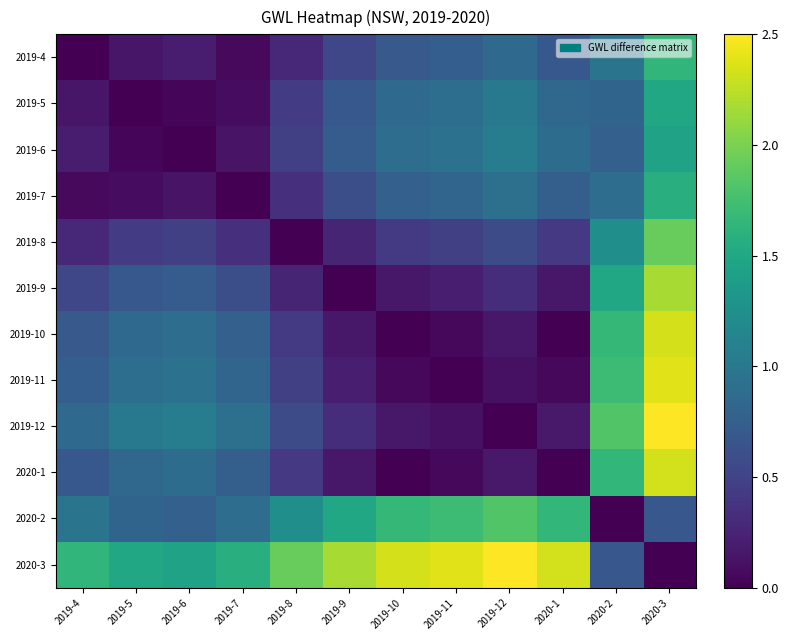

Reading left to right, list all the values displayed in this chart.

2019-4: 2019-4=0.0	2019-5=0.2	2019-6=0.2	2019-7=0.1	2019-8=0.3	2019-9=0.5	2019-10=0.7	2019-11=0.7	2019-12=0.9	2020-1=0.7	2020-2=1.0	2020-3=1.6
2019-5: 2019-4=0.2	2019-5=0.0	2019-6=0.0	2019-7=0.1	2019-8=0.4	2019-9=0.7	2019-10=0.9	2019-11=0.9	2019-12=1.0	2020-1=0.8	2020-2=0.8	2020-3=1.5
2019-6: 2019-4=0.2	2019-5=0.0	2019-6=0.0	2019-7=0.1	2019-8=0.5	2019-9=0.7	2019-10=0.9	2019-11=0.9	2019-12=1.1	2020-1=0.9	2020-2=0.8	2020-3=1.4
2019-7: 2019-4=0.1	2019-5=0.1	2019-6=0.1	2019-7=0.0	2019-8=0.3	2019-9=0.6	2019-10=0.8	2019-11=0.8	2019-12=0.9	2020-1=0.8	2020-2=0.9	2020-3=1.6
2019-8: 2019-4=0.3	2019-5=0.4	2019-6=0.5	2019-7=0.3	2019-8=0.0	2019-9=0.3	2019-10=0.4	2019-11=0.5	2019-12=0.6	2020-1=0.4	2020-2=1.2	2020-3=1.9
2019-9: 2019-4=0.5	2019-5=0.7	2019-6=0.7	2019-7=0.6	2019-8=0.3	2019-9=0.0	2019-10=0.2	2019-11=0.2	2019-12=0.3	2020-1=0.2	2020-2=1.5	2020-3=2.2
2019-10: 2019-4=0.7	2019-5=0.9	2019-6=0.9	2019-7=0.8	2019-8=0.4	2019-9=0.2	2019-10=0.0	2019-11=0.0	2019-12=0.2	2020-1=0.0	2020-2=1.7	2020-3=2.3
2019-11: 2019-4=0.7	2019-5=0.9	2019-6=0.9	2019-7=0.8	2019-8=0.5	2019-9=0.2	2019-10=0.0	2019-11=0.0	2019-12=0.1	2020-1=0.1	2020-2=1.7	2020-3=2.4
2019-12: 2019-4=0.9	2019-5=1.0	2019-6=1.1	2019-7=0.9	2019-8=0.6	2019-9=0.3	2019-10=0.2	2019-11=0.1	2019-12=0.0	2020-1=0.2	2020-2=1.8	2020-3=2.5
2020-1: 2019-4=0.7	2019-5=0.8	2019-6=0.9	2019-7=0.8	2019-8=0.4	2019-9=0.2	2019-10=0.0	2019-11=0.1	2019-12=0.2	2020-1=0.0	2020-2=1.7	2020-3=2.3
2020-2: 2019-4=1.0	2019-5=0.8	2019-6=0.8	2019-7=0.9	2019-8=1.2	2019-9=1.5	2019-10=1.7	2019-11=1.7	2019-12=1.8	2020-1=1.7	2020-2=0.0	2020-3=0.7
2020-3: 2019-4=1.6	2019-5=1.5	2019-6=1.4	2019-7=1.6	2019-8=1.9	2019-9=2.2	2019-10=2.3	2019-11=2.4	2019-12=2.5	2020-1=2.3	2020-2=0.7	2020-3=0.0